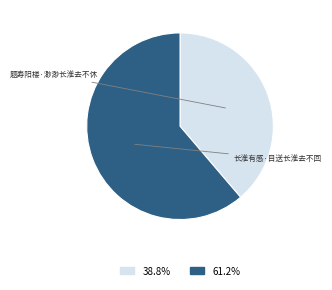

Rank the categories by value from highest to lowest.

长淮有感·目送长淮去不回, 题寿阳楼·渺渺长淮去不休